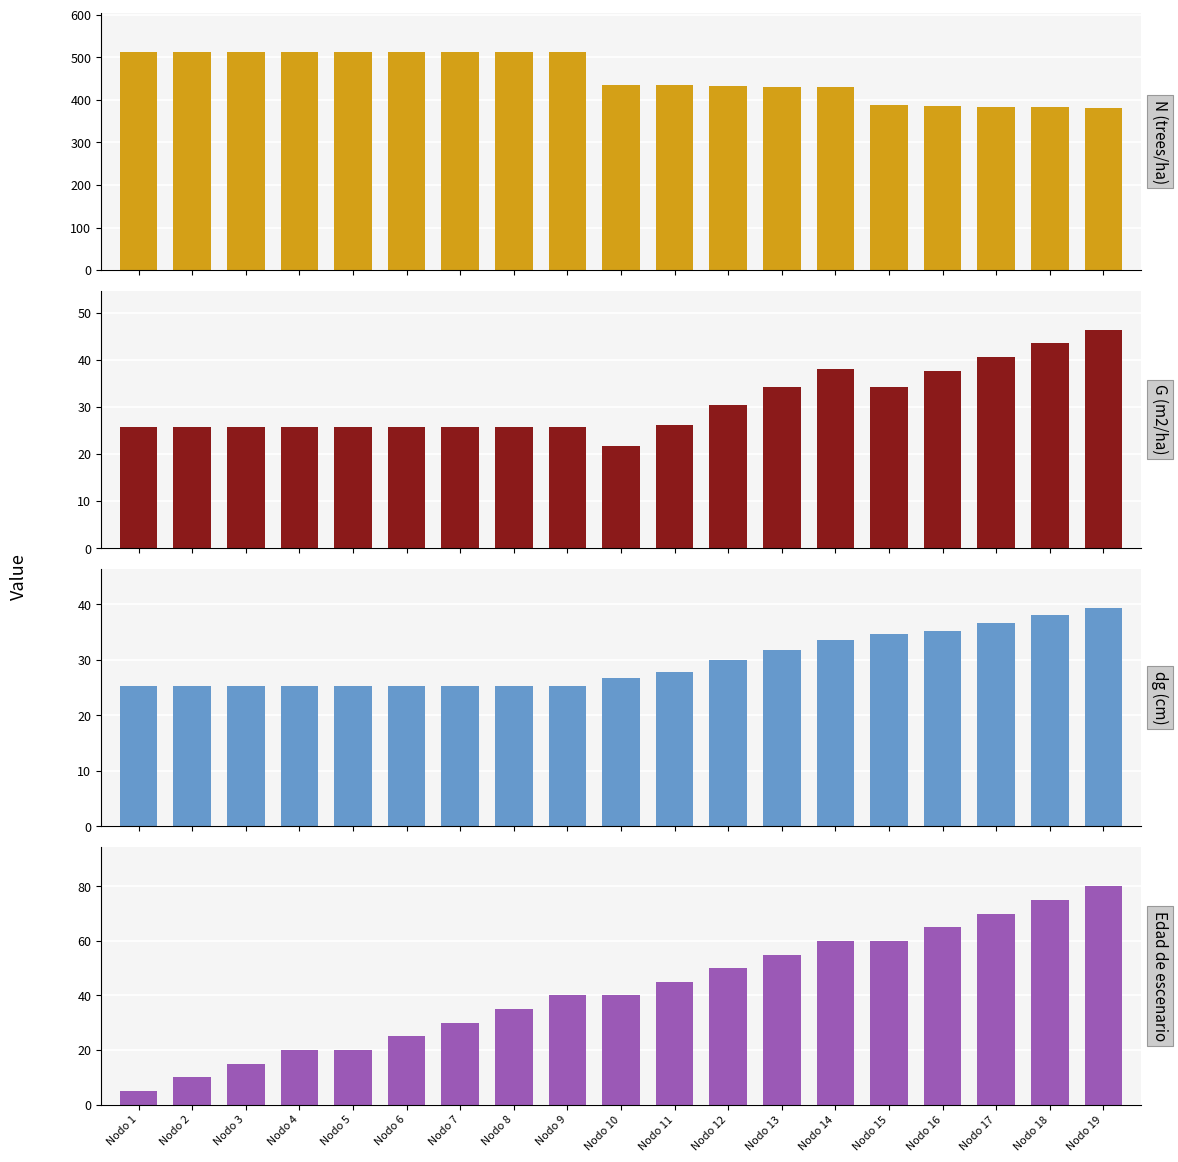

The value of dg (cm) at Nodo 3 is 14.3. True or false?

False